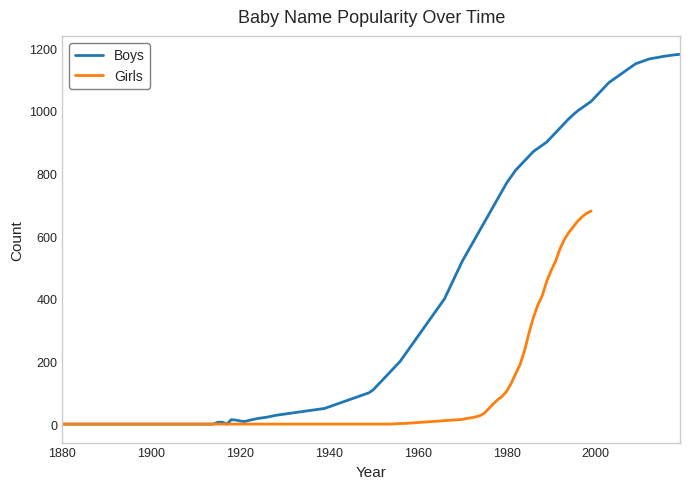

True or false: Boys has a value of 74 at 1970.

False